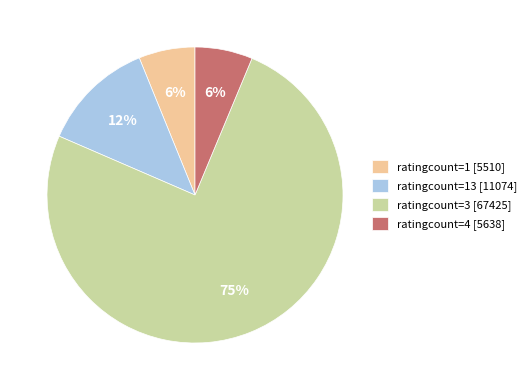

What percentage is the ratingcount=1 [5510] slice, to the nearest percent?

6%